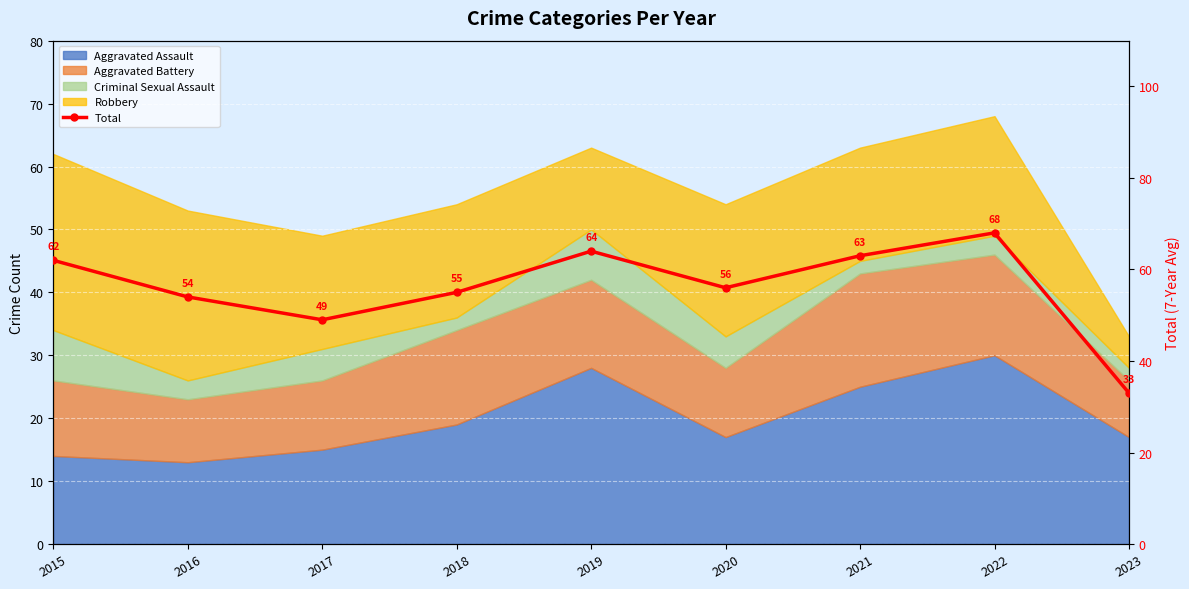

How many lines are shown in the chart?

1